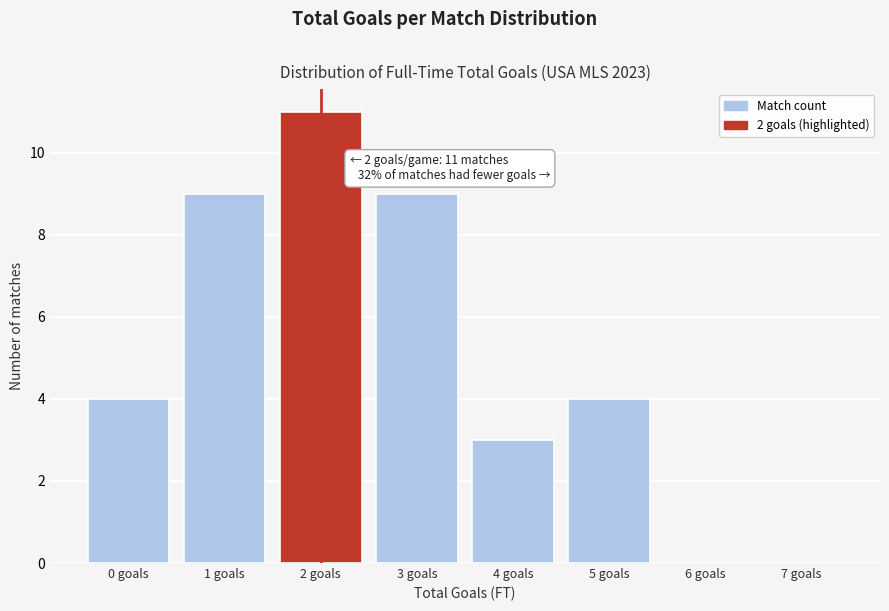

Reading right to left, what are all the values shown in this chart?

7 goals=0	6 goals=0	5 goals=4	4 goals=3	3 goals=9	2 goals=11	1 goals=9	0 goals=4